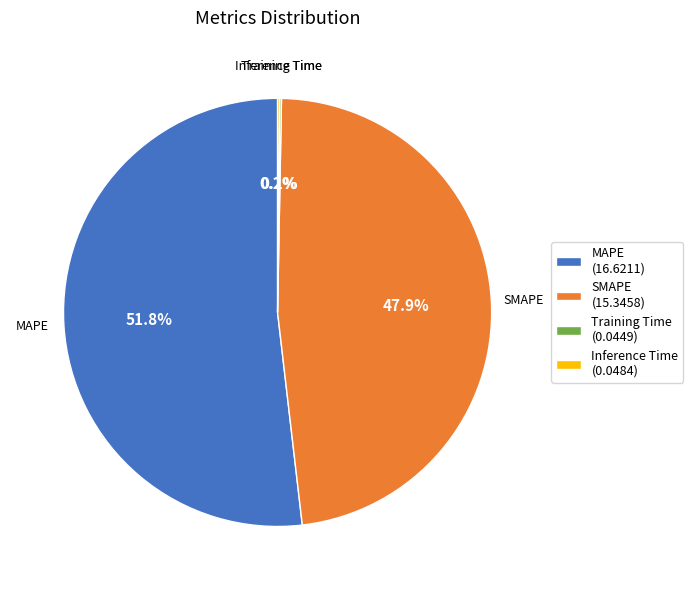

How much of the chart is everything except MAPE (16.6211)?

48.2%